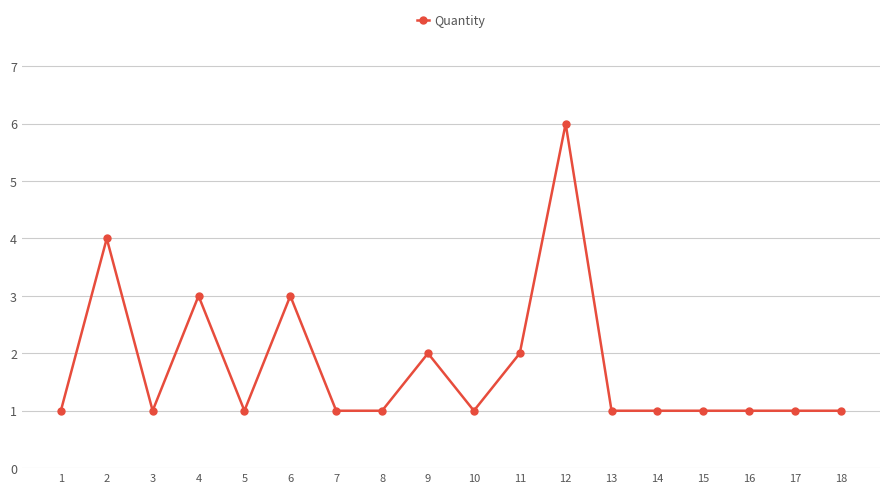

Where is the first local maximum?

2